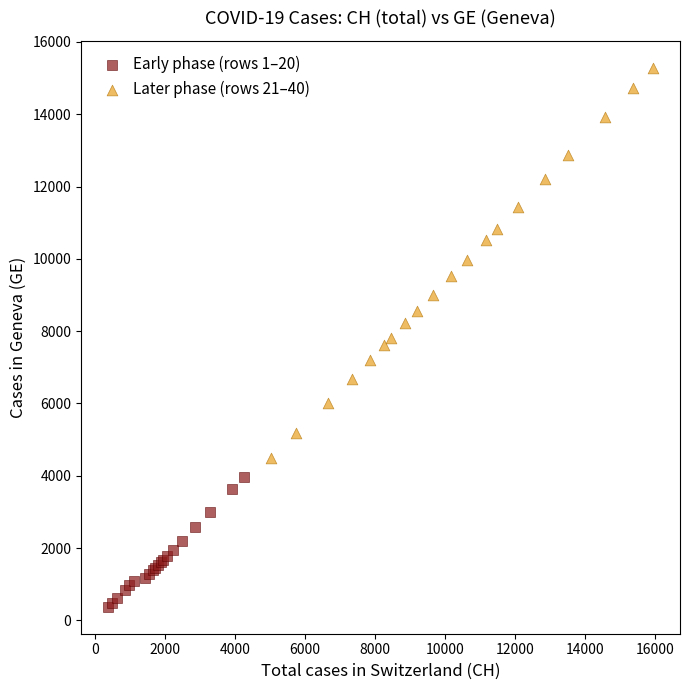

Which series has the widest spread of Y values?

Later phase (rows 21–40)